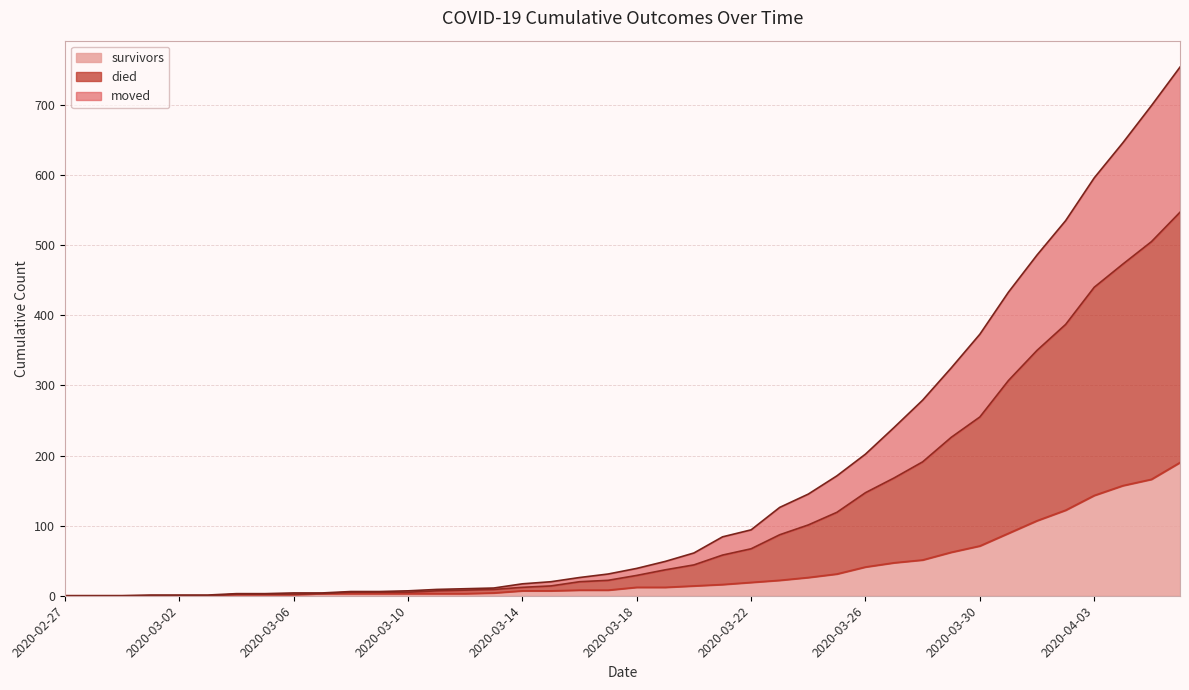

At 2020-02-28, list the series in order from smallest to largest.

survivors, died, moved